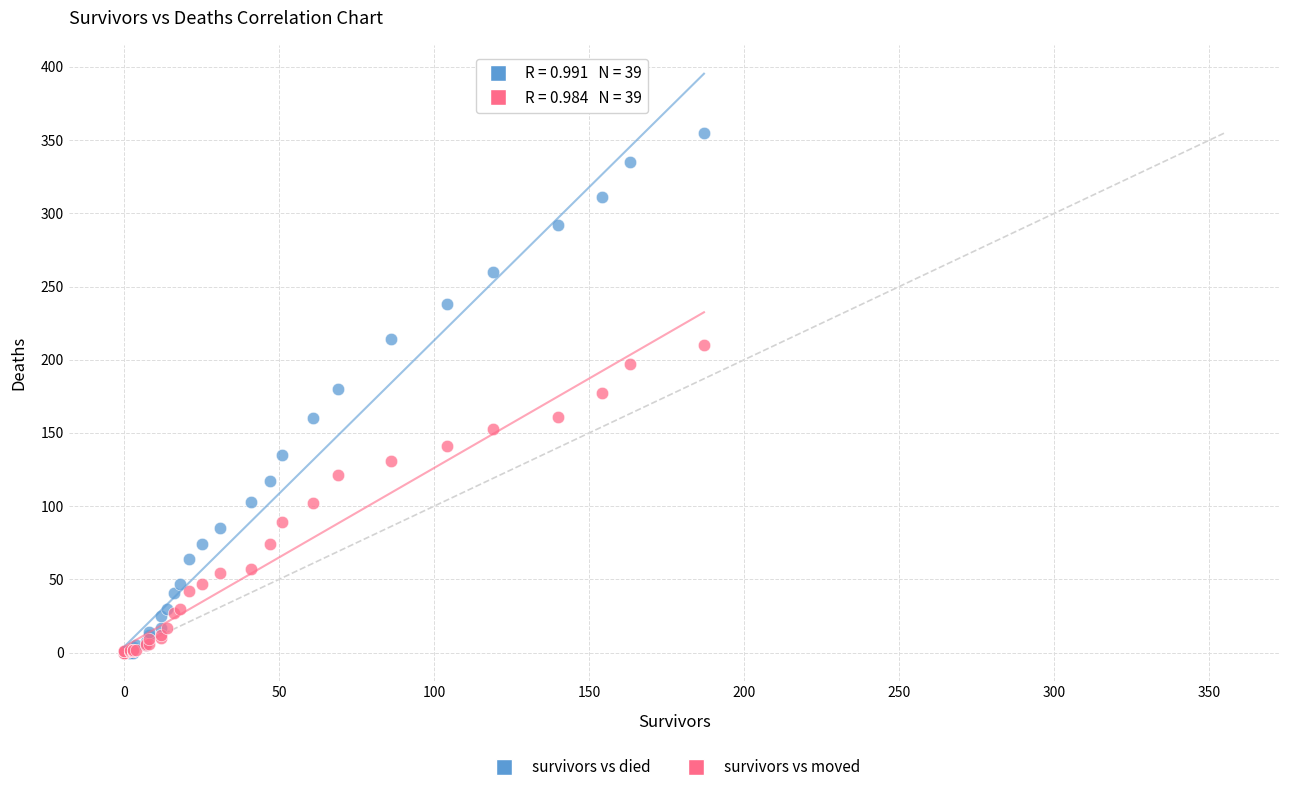

What are all the series names shown in the legend?

survivors vs died, survivors vs moved